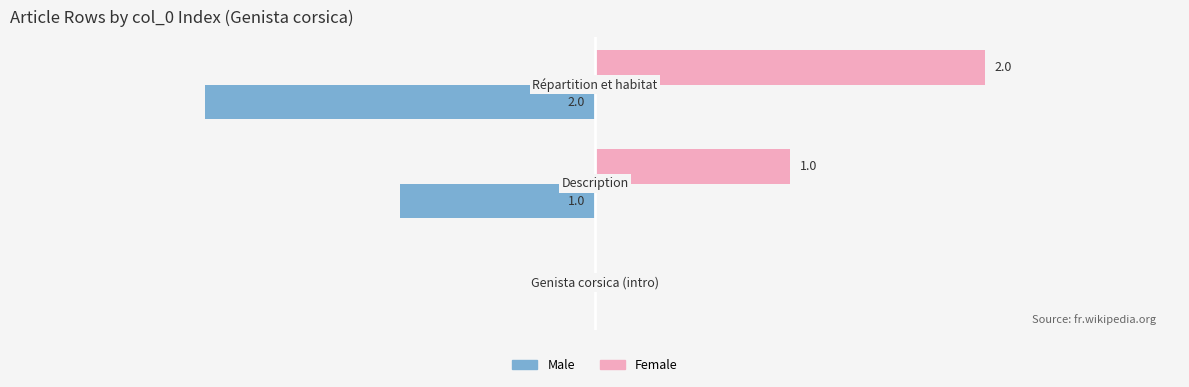

Which series has the largest total across all categories?

Female